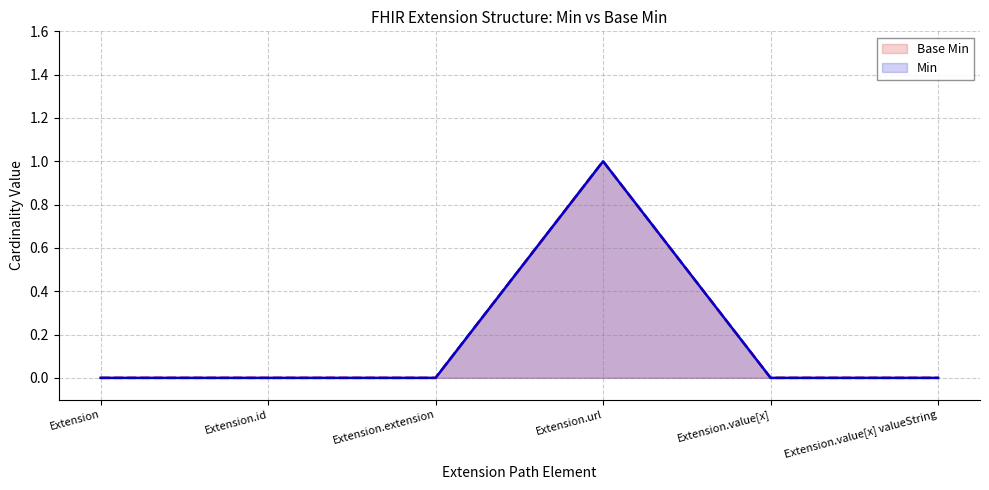

At which category is the sum across all series the highest?

Extension.url